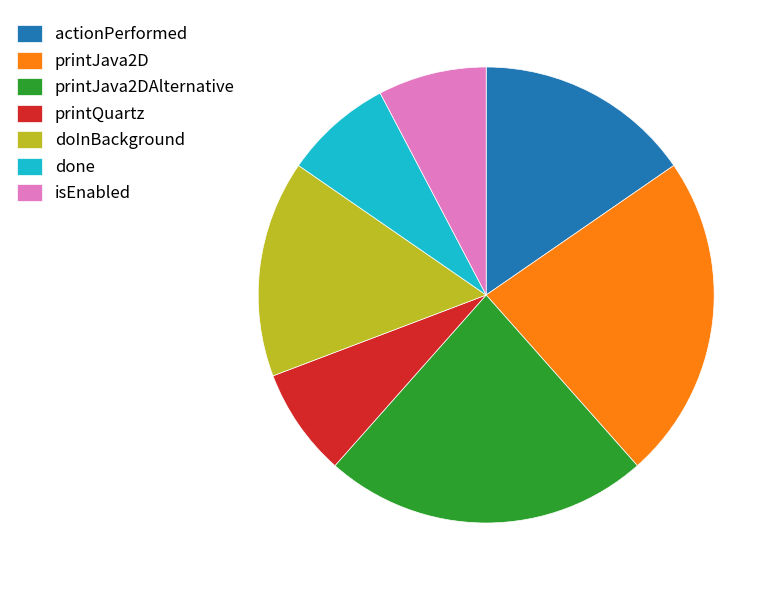

How many slices are in this pie chart?

7